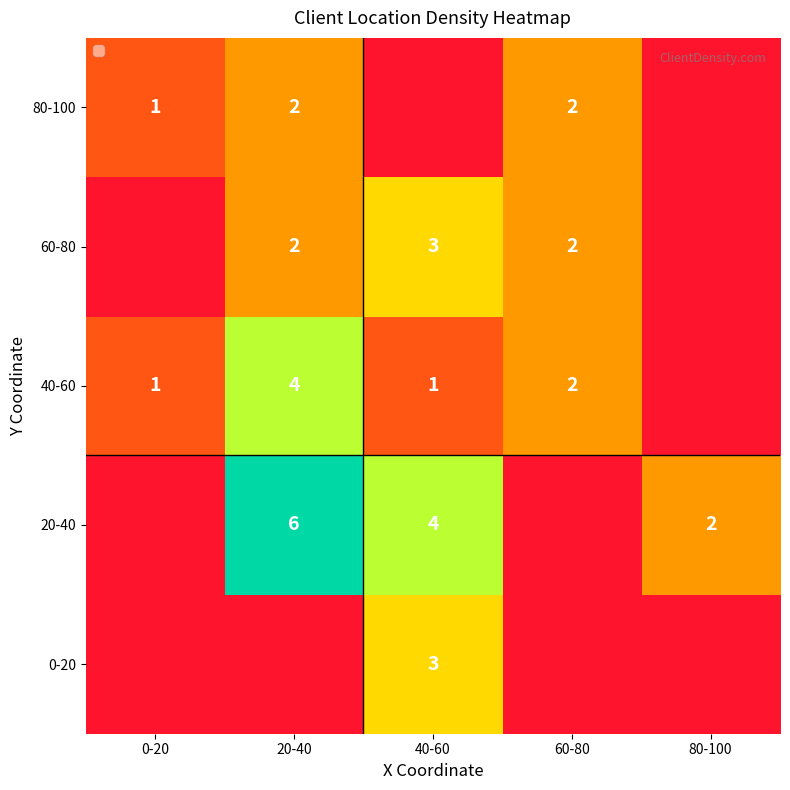

Which category has the highest value across all series?

20-40